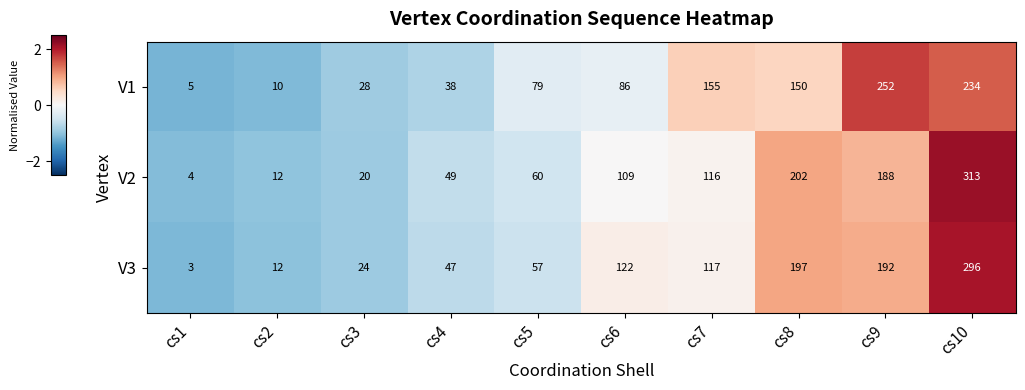

What is the total value across all series at cs1?

12